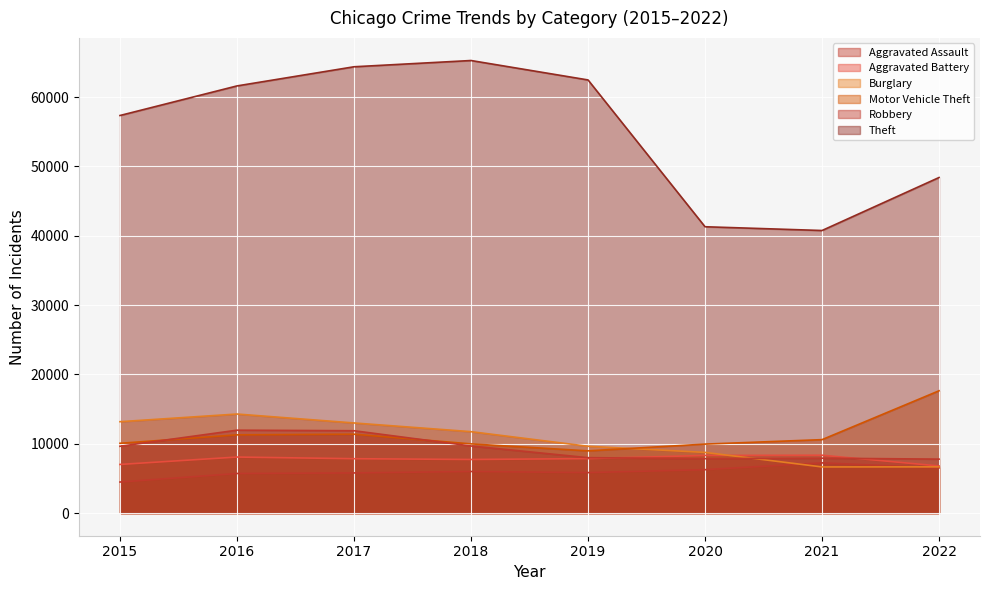

Where is the first local minimum for Robbery?

2020